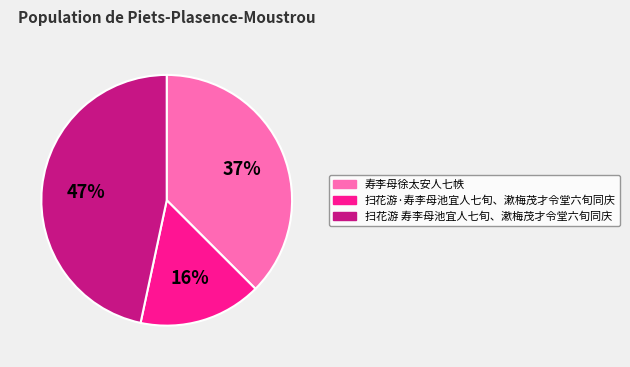

Do 寿李母徐太安人七帙 and 扫花游 寿李母池宜人七旬、漱梅茂才令堂六旬同庆 together represent more than half of the pie?

Yes